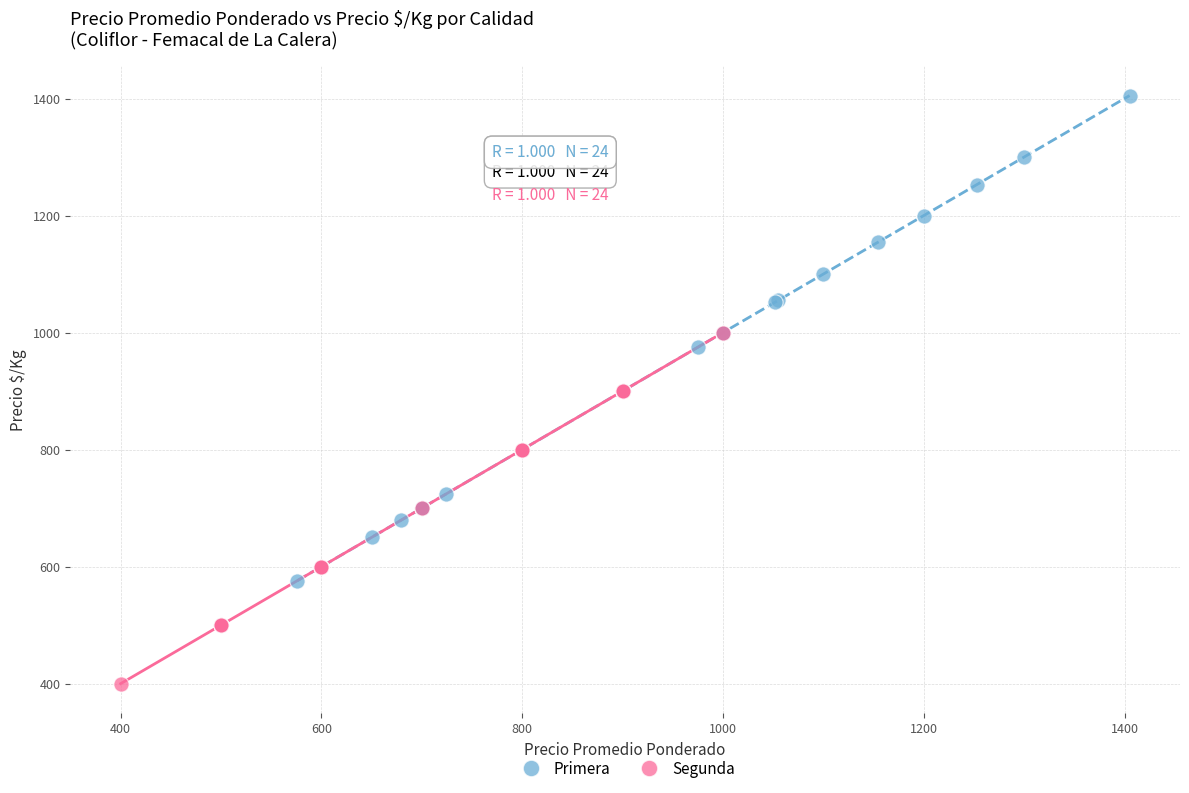

Which series contains the highest Y value?

Primera